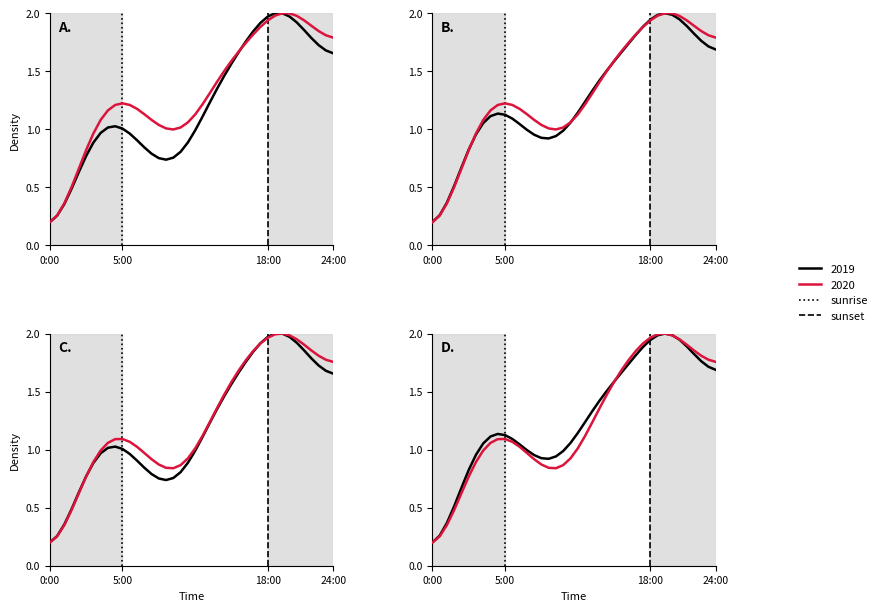

How many positive values does the sunset series have?

1